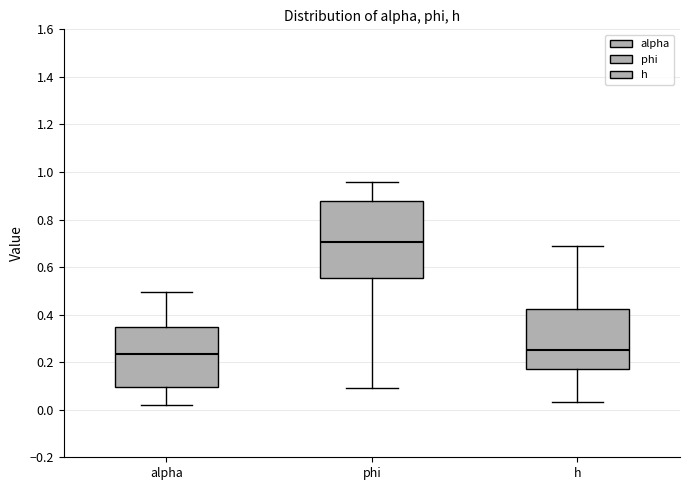

Where does the upper whisker of the box for phi end on the y-axis? The values are not printed on the chart, so give them approximately, as read against the axis.

0.96